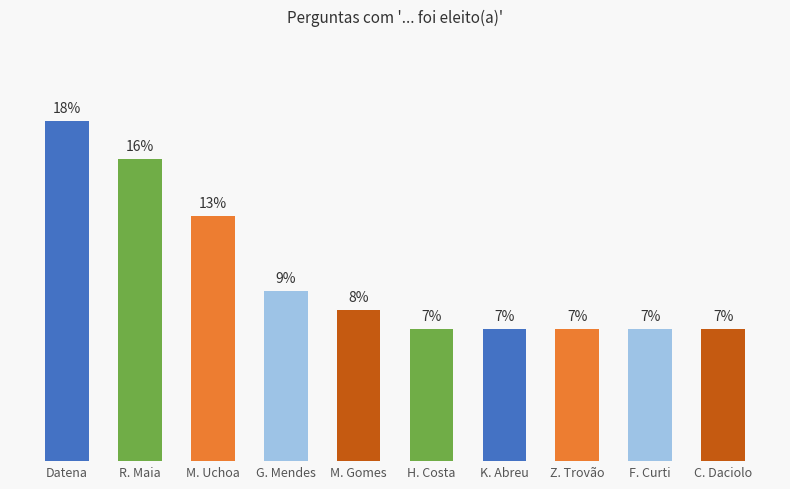

Are the bars grouped side by side (vs. stacked)?

No